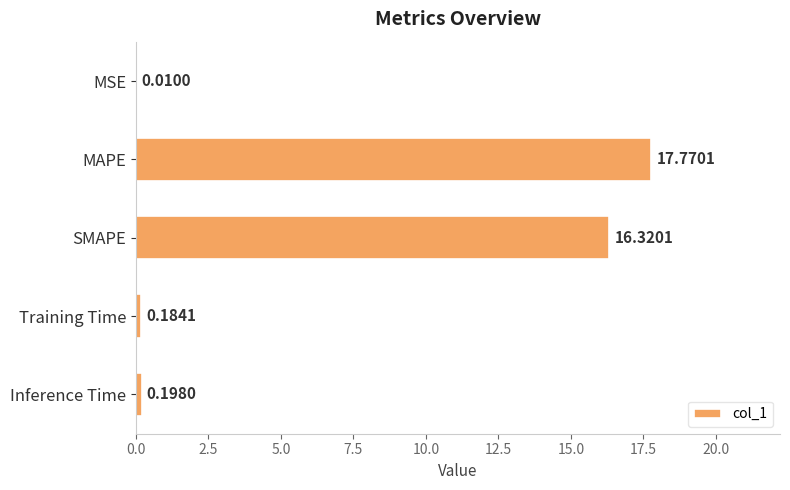

Which category has the highest value across all series?

MAPE